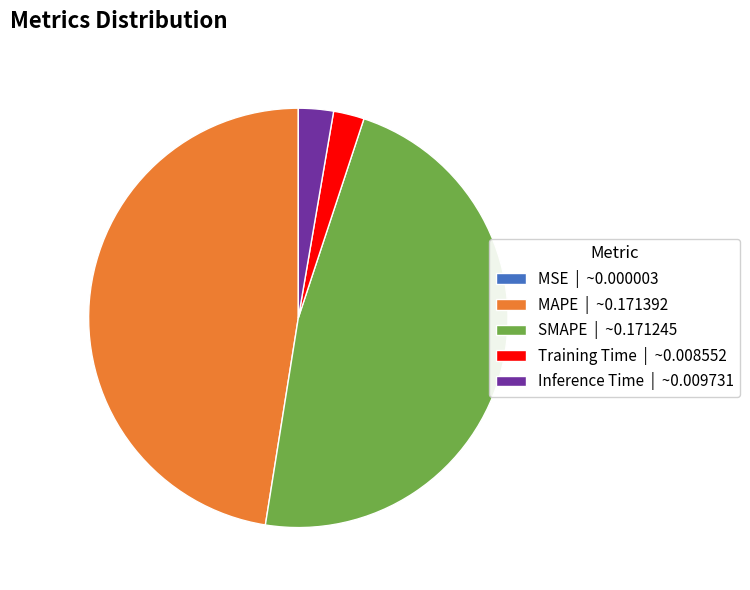

Does any single category account for the majority?

No